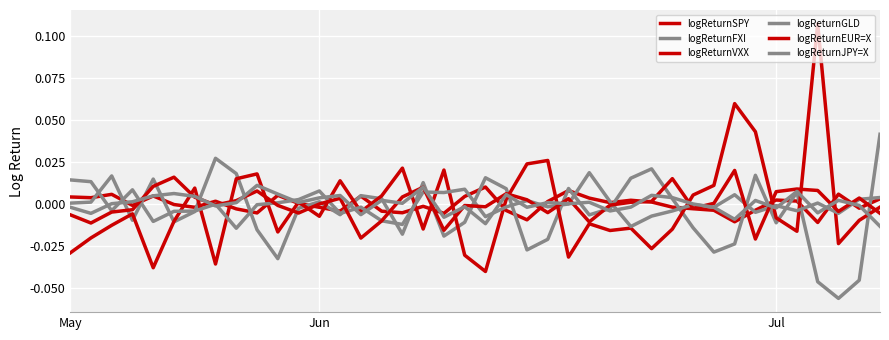

How many lines are shown in the chart?

6